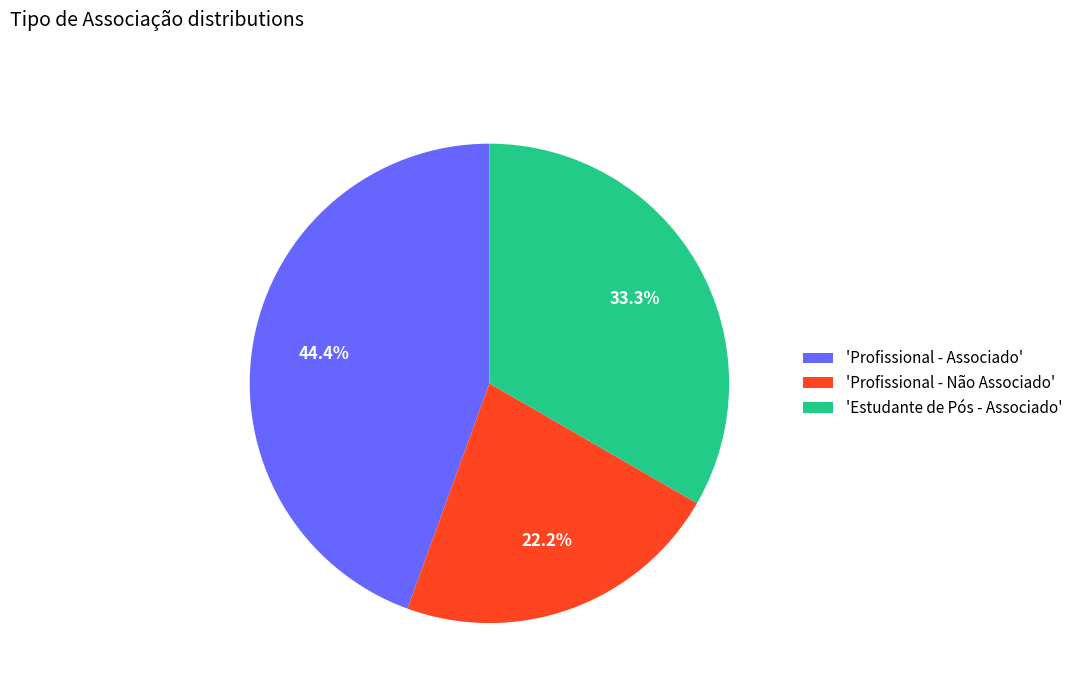

Do 'Estudante de Pós - Associado' and 'Profissional - Não Associado' together represent more than half of the pie?

Yes